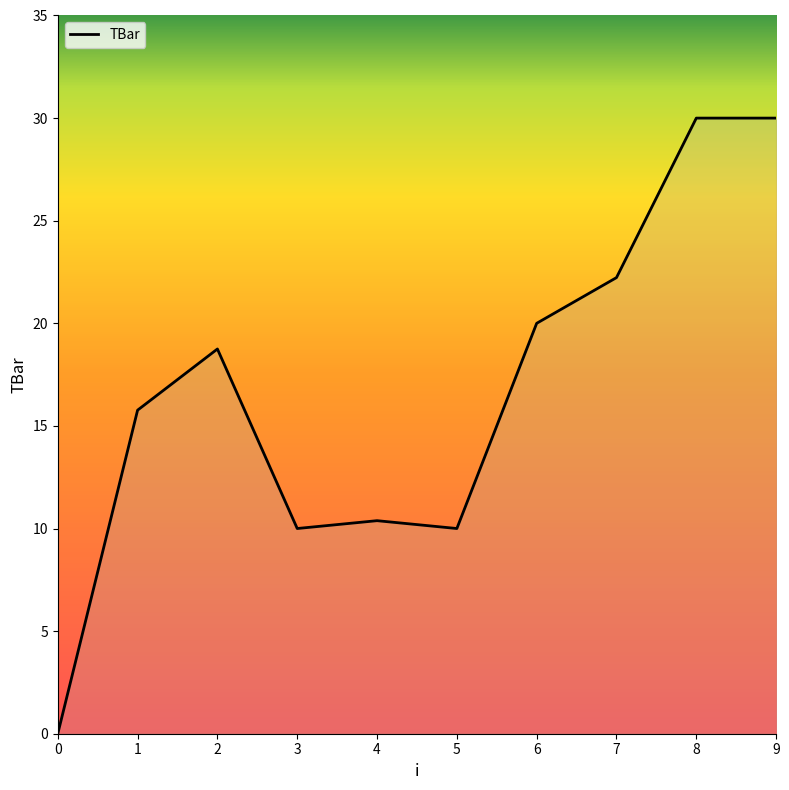

How many values are below 18?

5